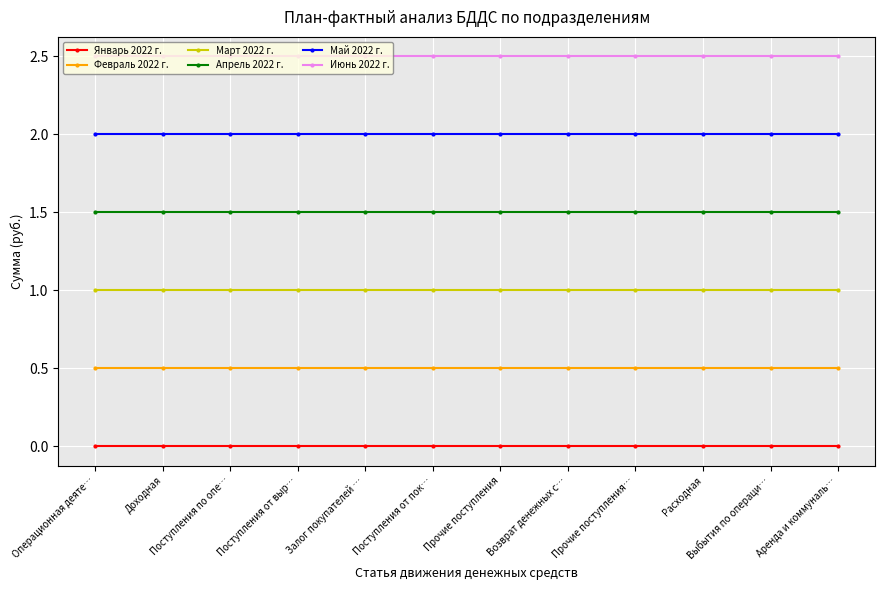

What is the sum of all Май 2022 г. values?

24.0